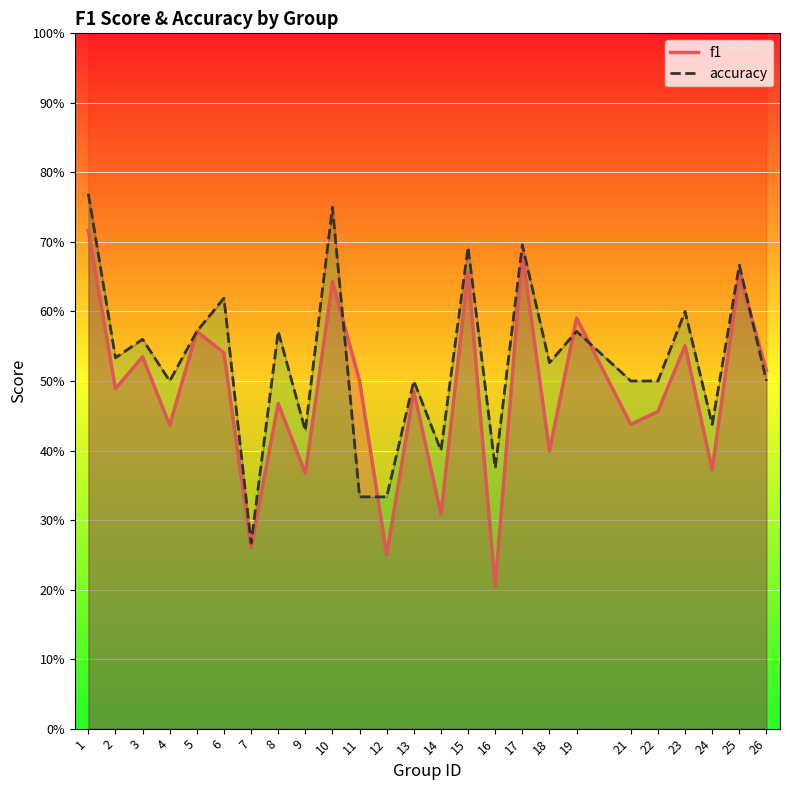

Is it true that accuracy equals 0.5 at 26?

True